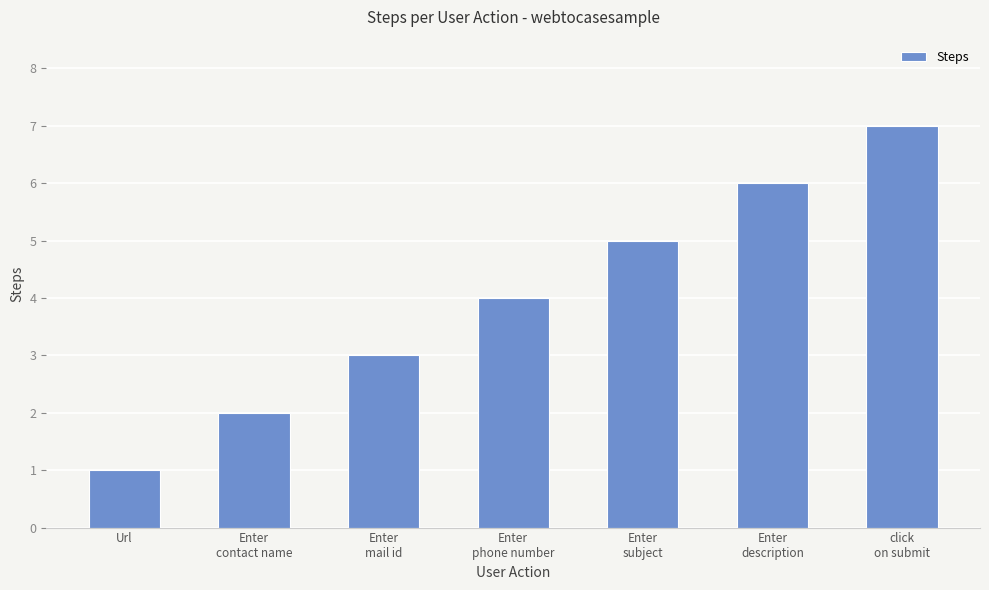

What is the sum of the values at Enter
phone number and Enter
contact name?

6